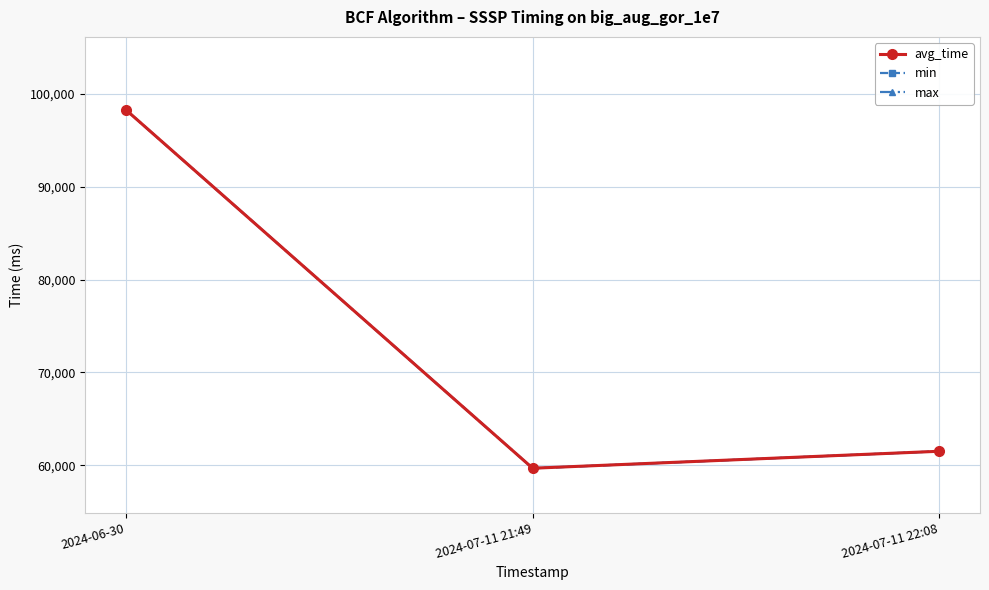

At how many categories does at least one series exceed 79451?

1